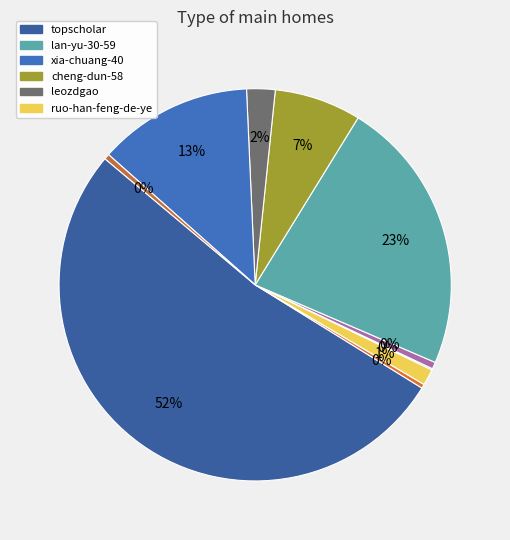

To the nearest percent, what is the average slice percentage?

9%